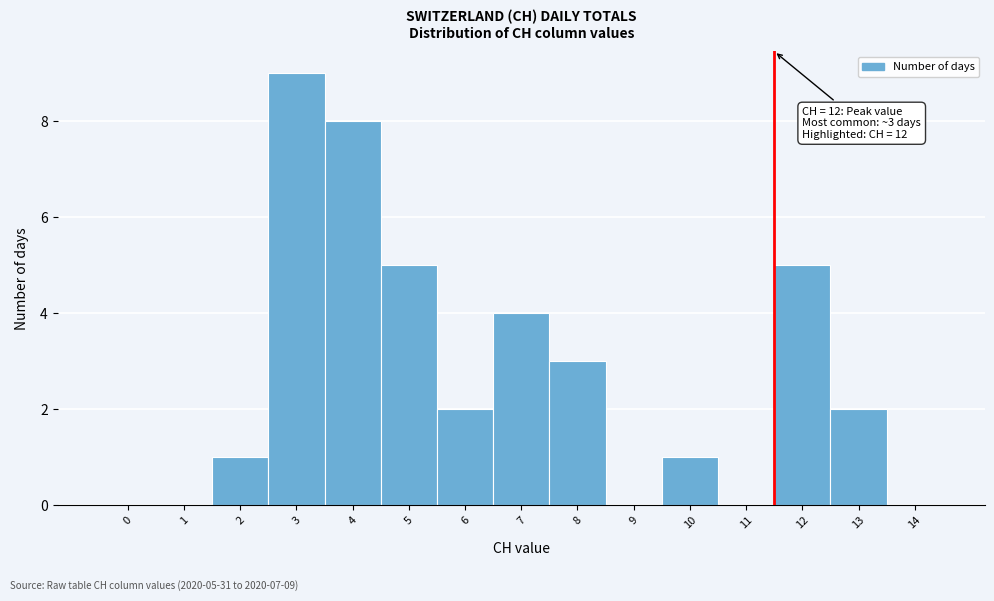

Reading right to left, extract all data points from this chart.

14=0	13=2	12=5	11=0	10=1	9=0	8=3	7=4	6=2	5=5	4=8	3=9	2=1	1=0	0=0